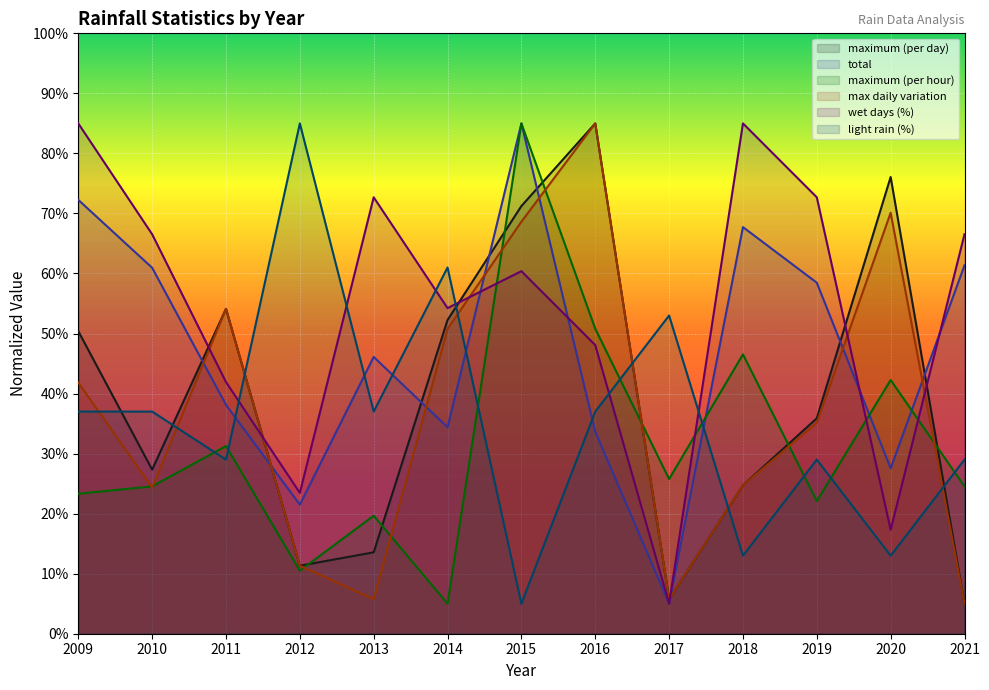

How many values in the max daily variation series exceed 35?

7